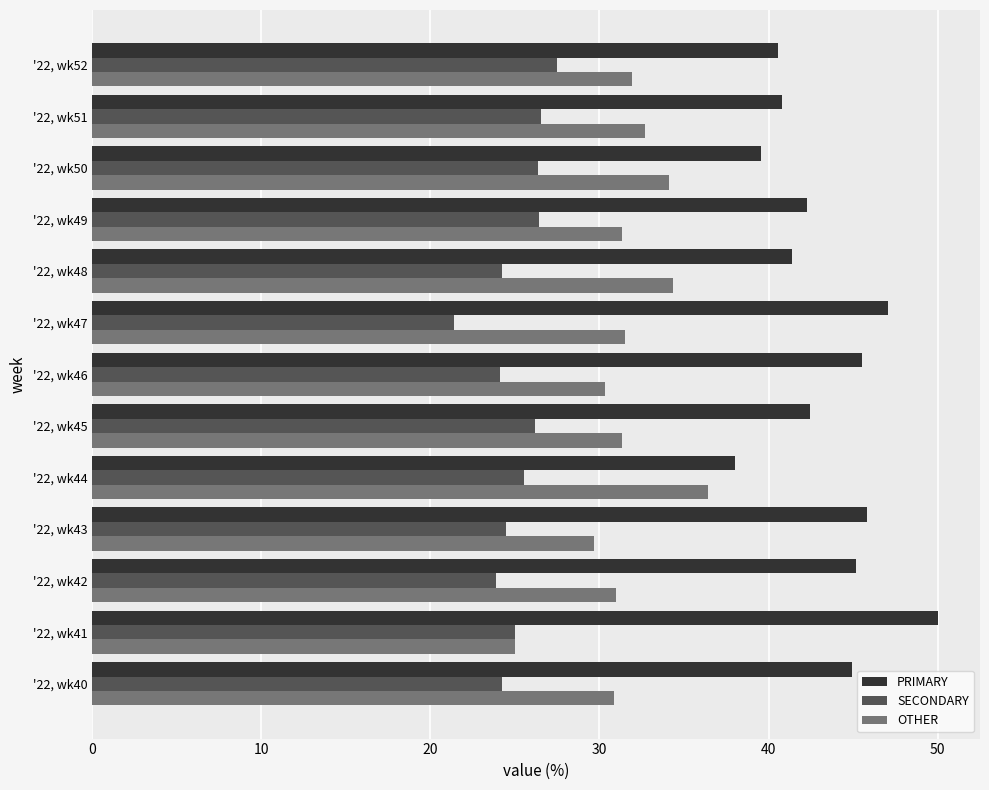

What is the sum of the SECONDARY values at '22, wk46 and '22, wk47?

45.5